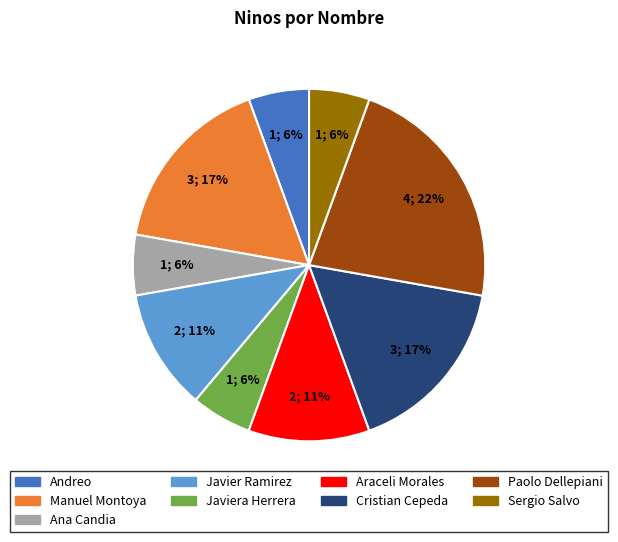

To the nearest percent, what percentage of the pie is Cristian Cepeda?

17%